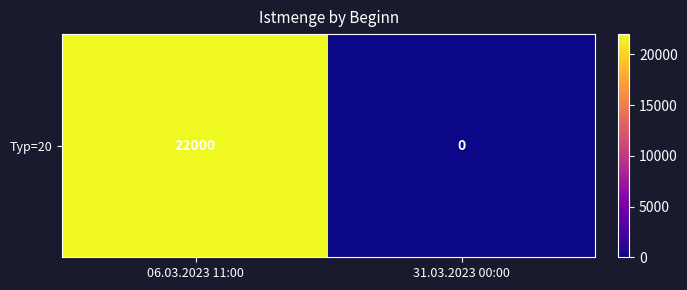

Reading left to right, transcribe all the data shown in this chart.

22000	0